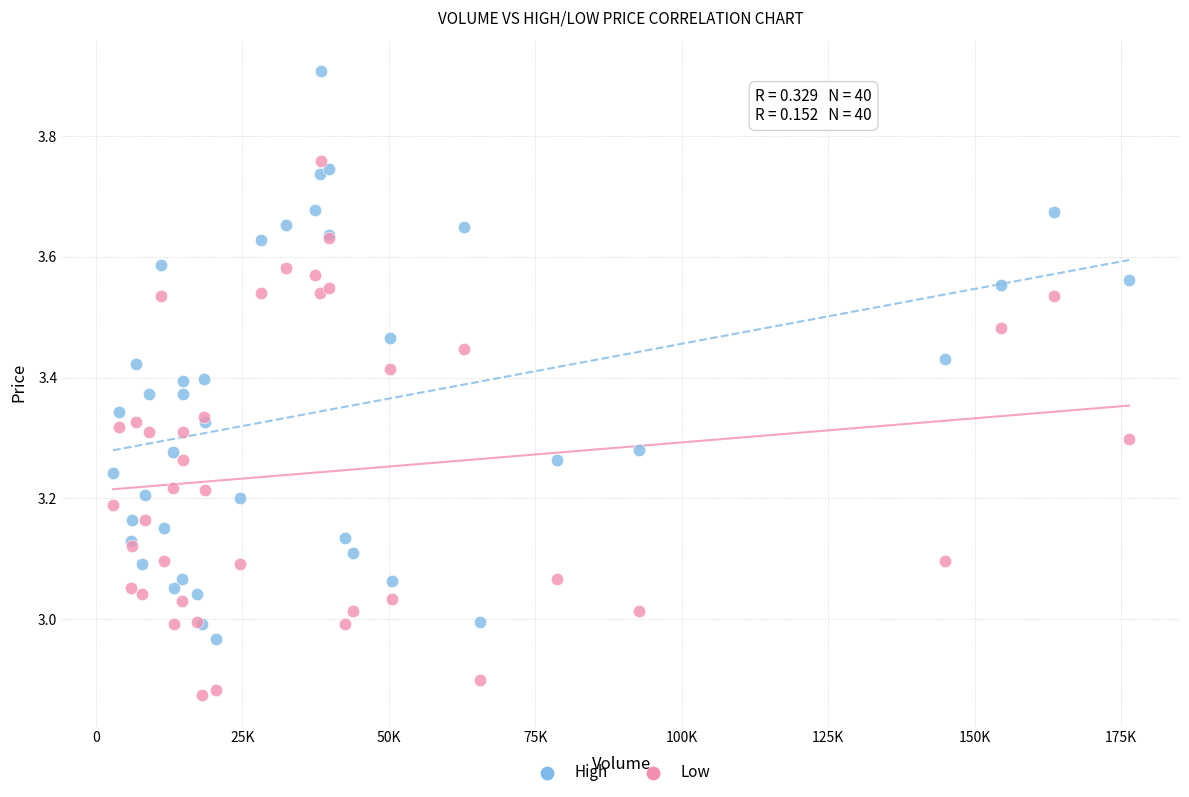

Which series reaches the minimum Y coordinate?

Low